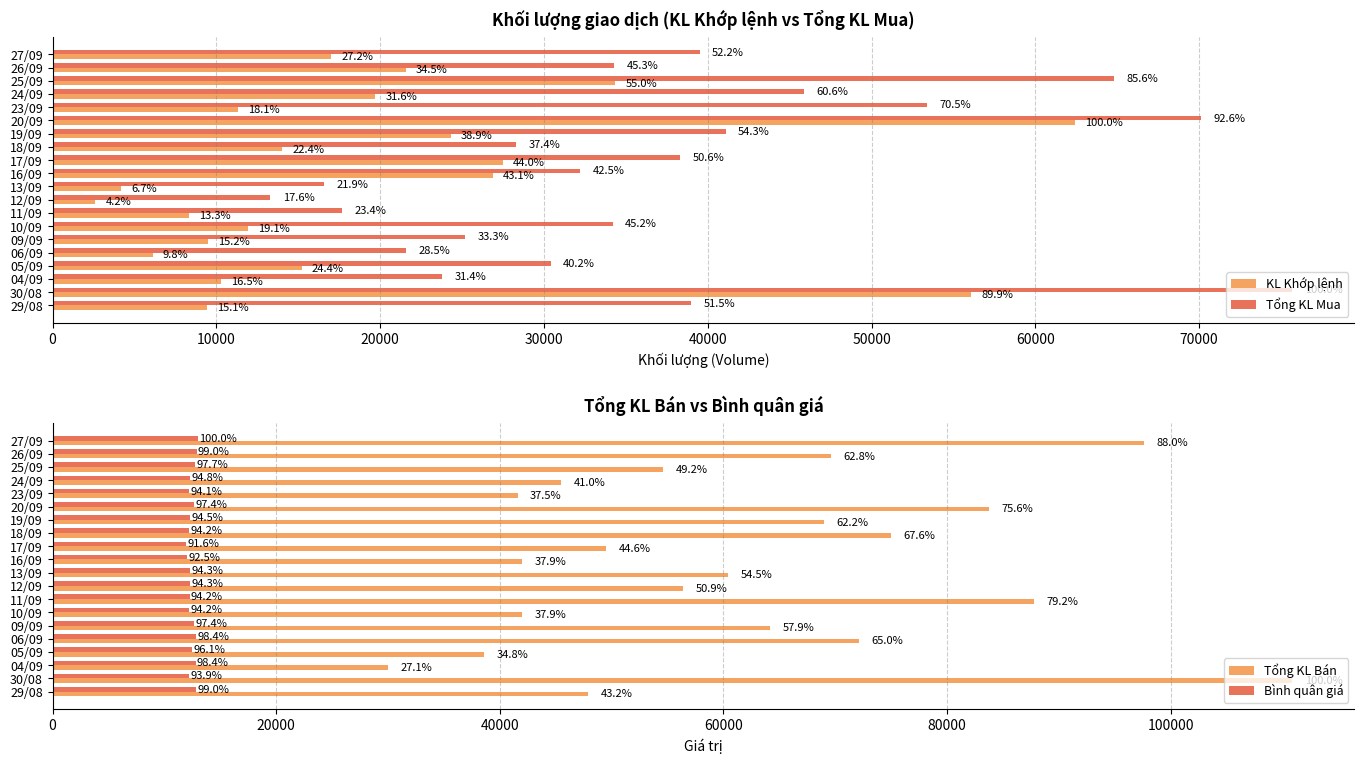

What position from the right is 10/09?

7